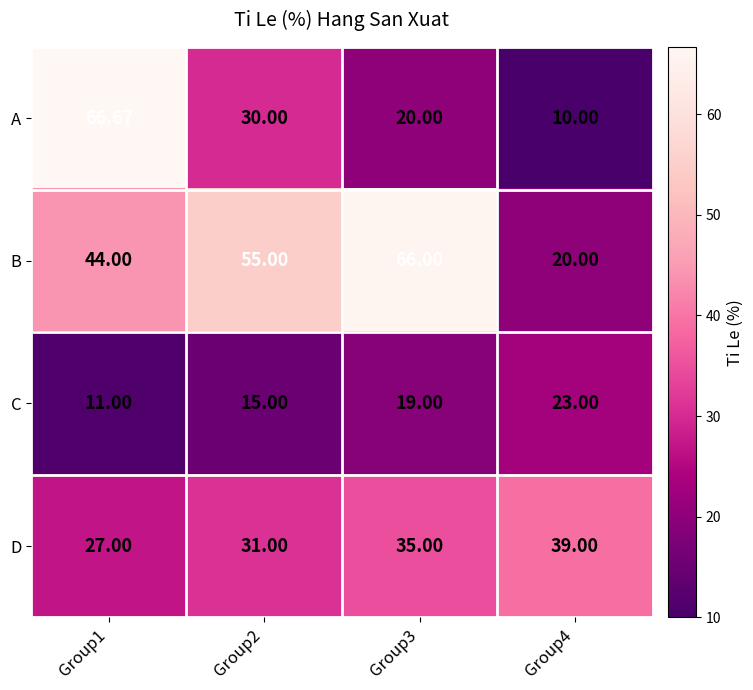

Which series has the widest spread of values?

A